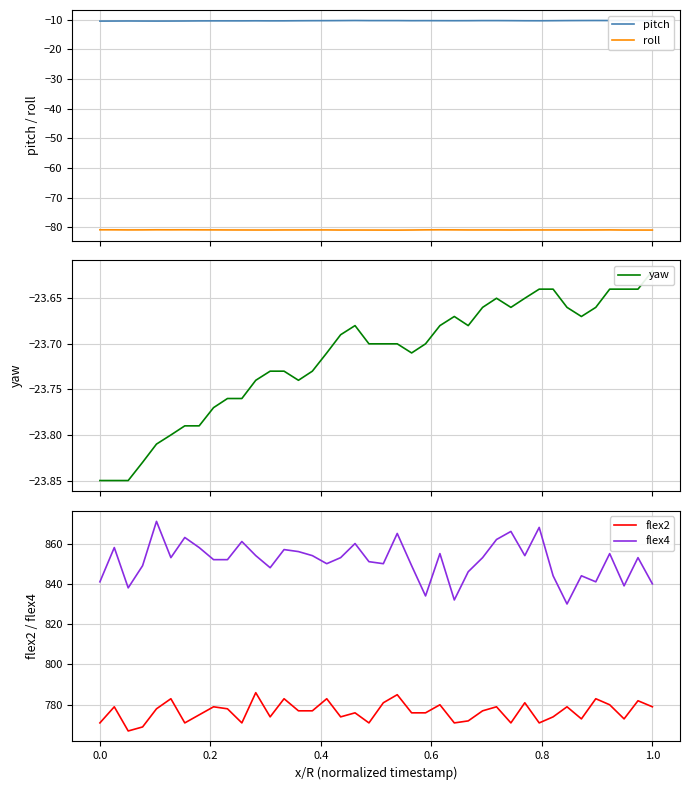

What is the maximum value for roll?

-80.8